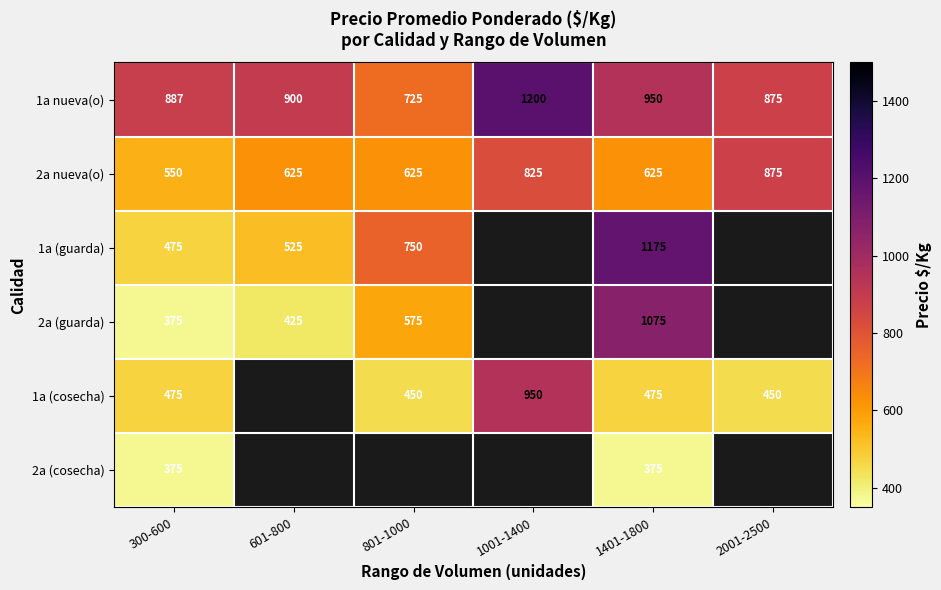

The value of 2a nueva(o) at 2001-2500 is 1321. True or false?

False